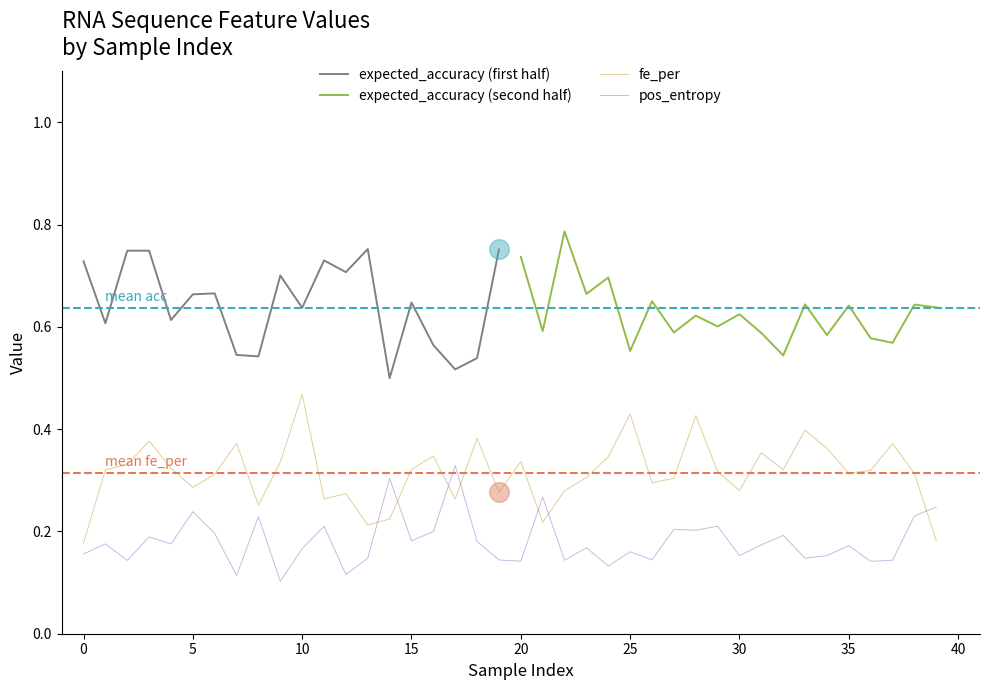

The fe_per series shows 0.1 at 35. True or false?

False